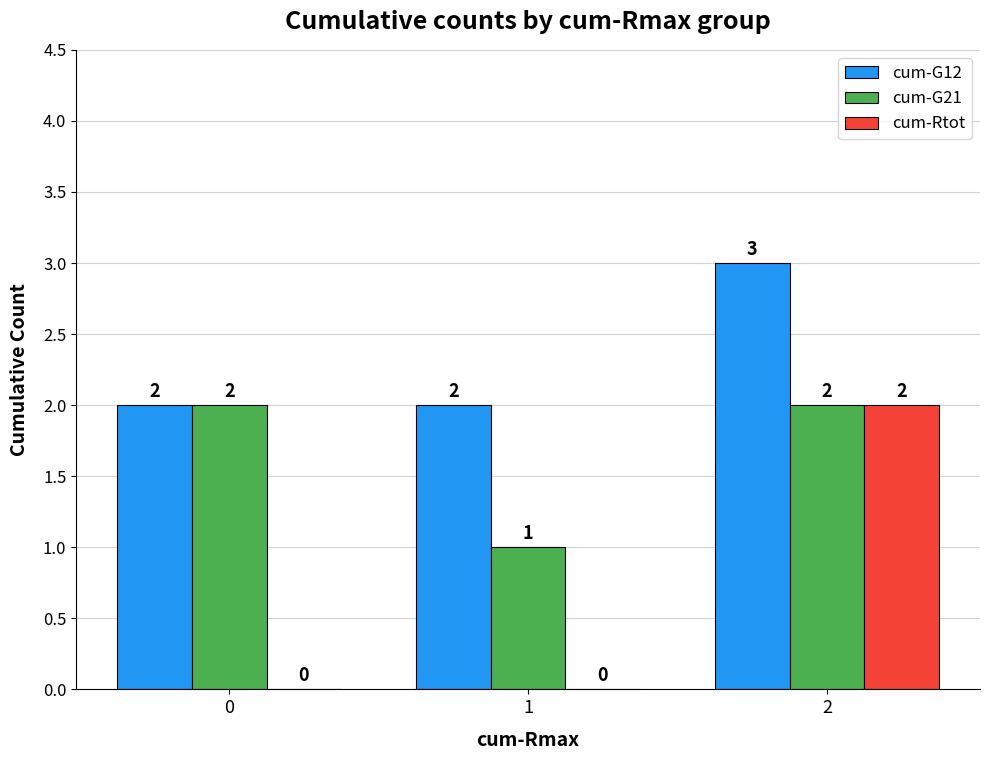

What is the sum of the cum-G21 values at 1 and 0?

3